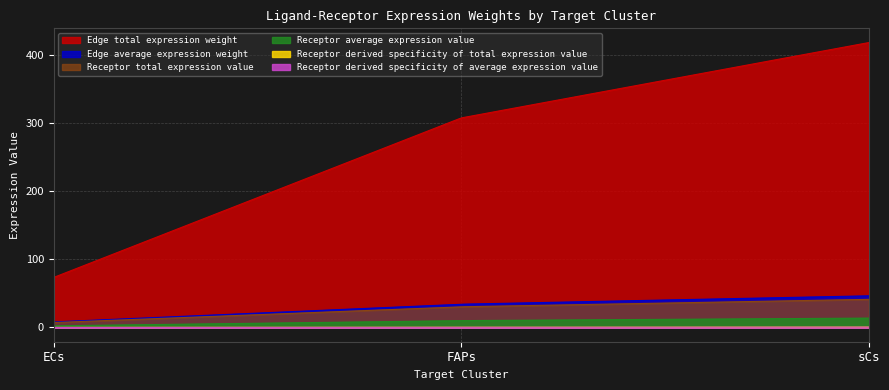

Which has a higher value, ECs or sCs?

sCs